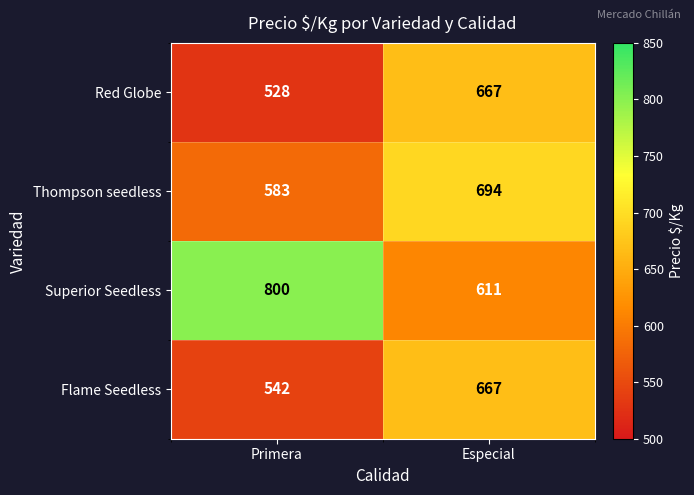

Which series has the largest range (max minus min)?

Superior Seedless